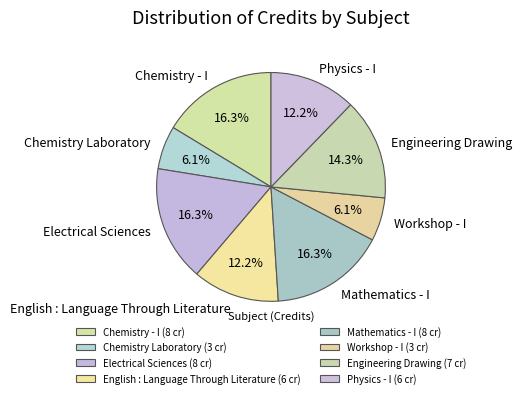

What is the ratio of the value at Workshop - I to the value at Chemistry - I?

0.4